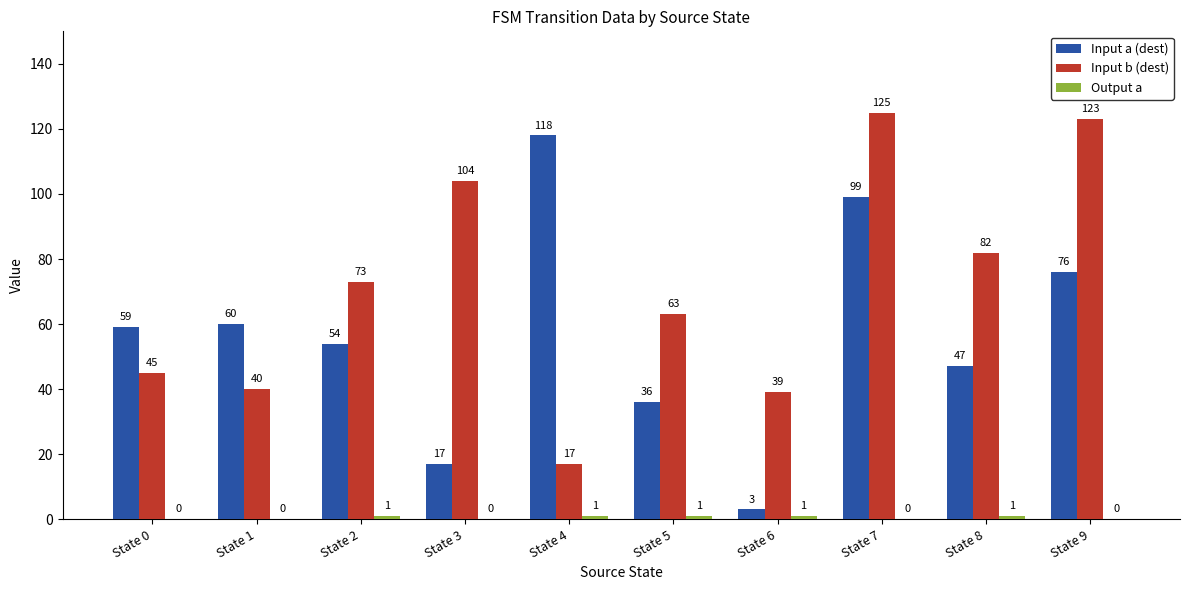

Is it true that Input b (dest) equals 57 at State 9?

False